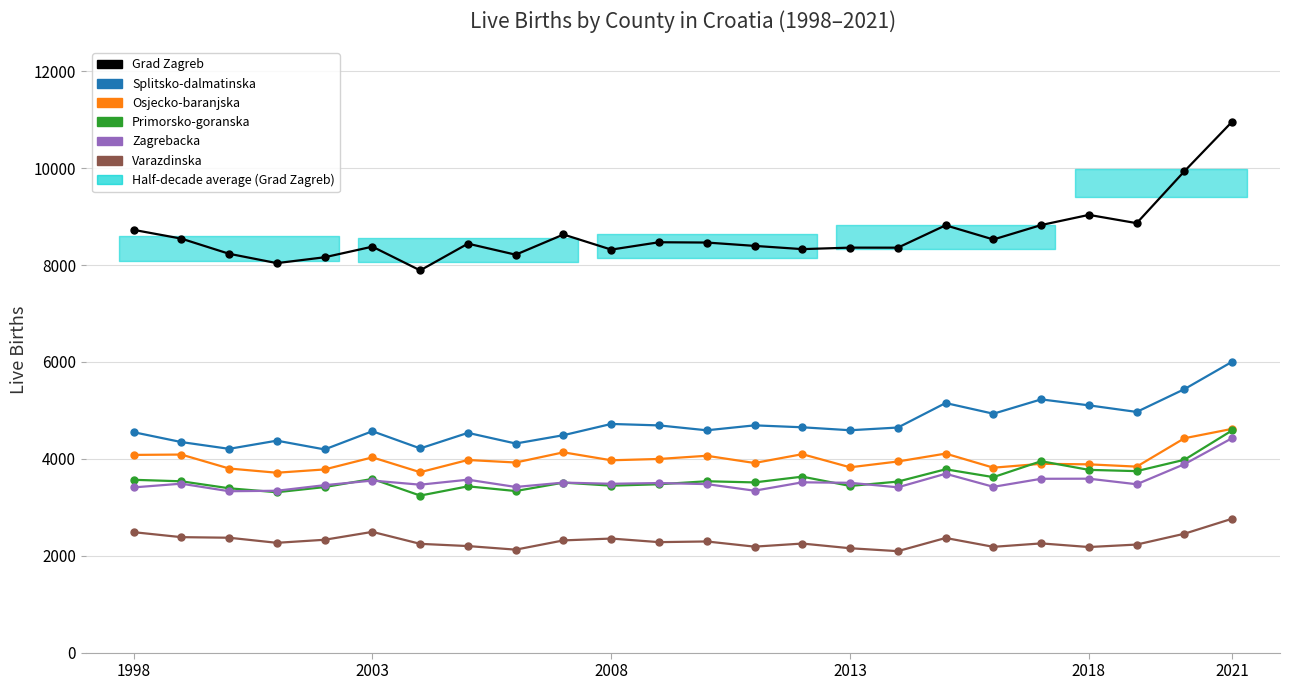

How many values in the Osjecko-baranjska series exceed 3970?

11